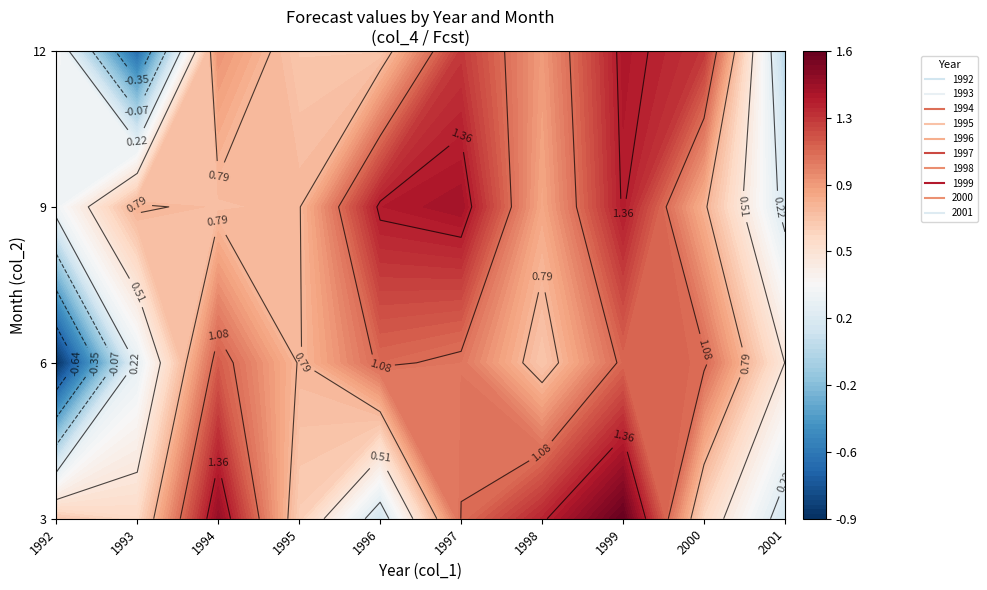

What is the total value across all series at 9?

8.7